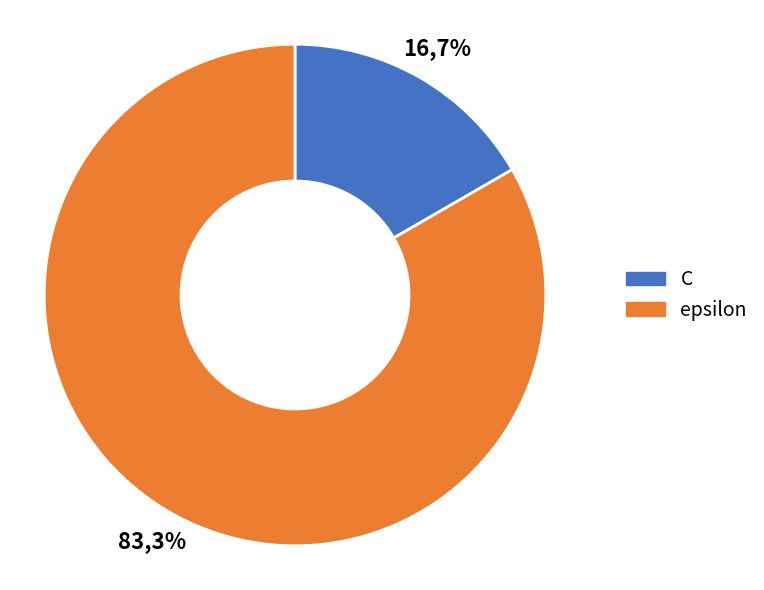

Combined, what portion of the pie is C and epsilon?

100.0%